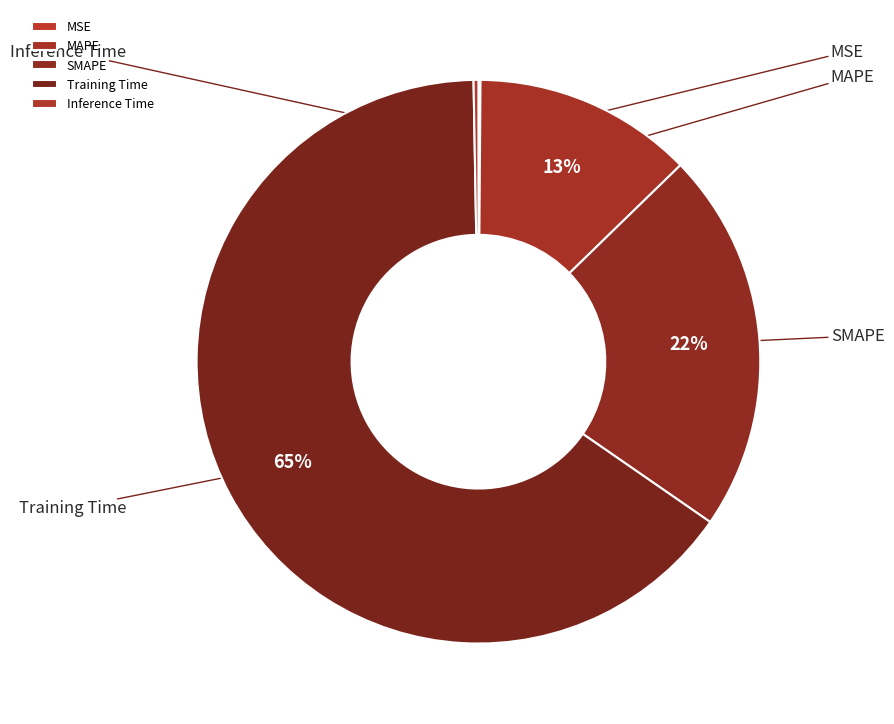

Count the number of slices in the pie.

5